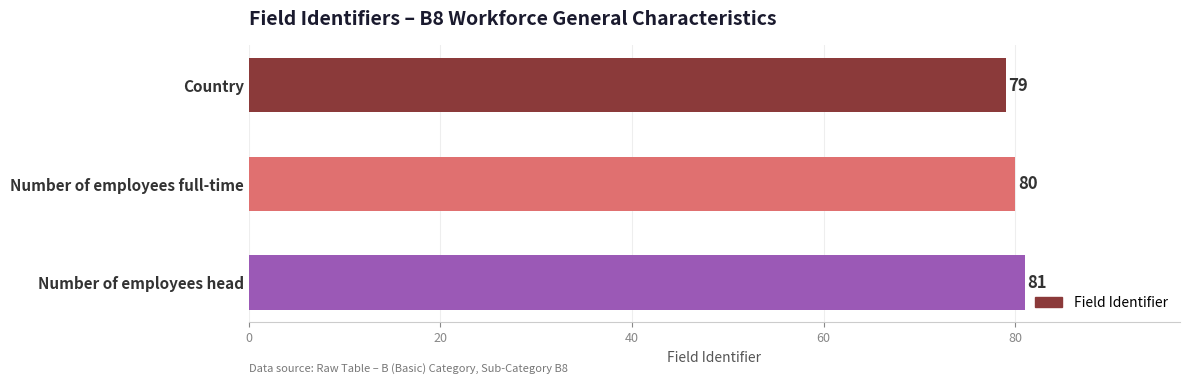

What is the minimum value shown in the chart?

79